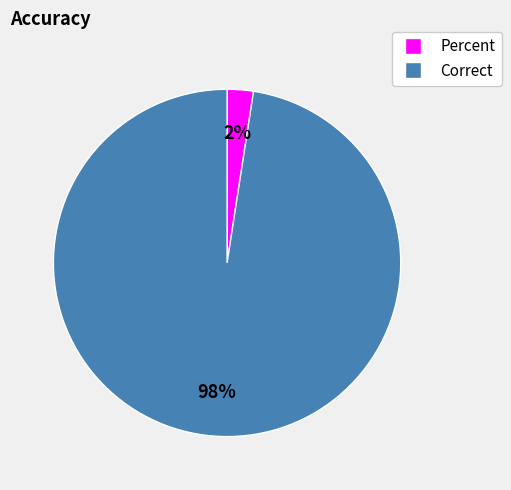

Rank the categories by value from lowest to highest.

Percent, Correct